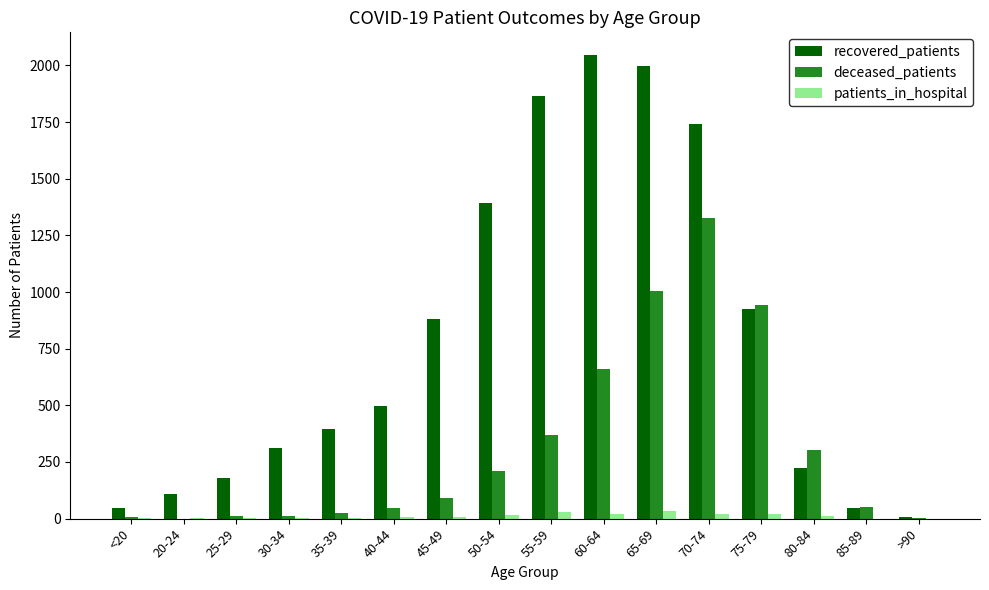

What is the maximum value shown in the chart?

2044